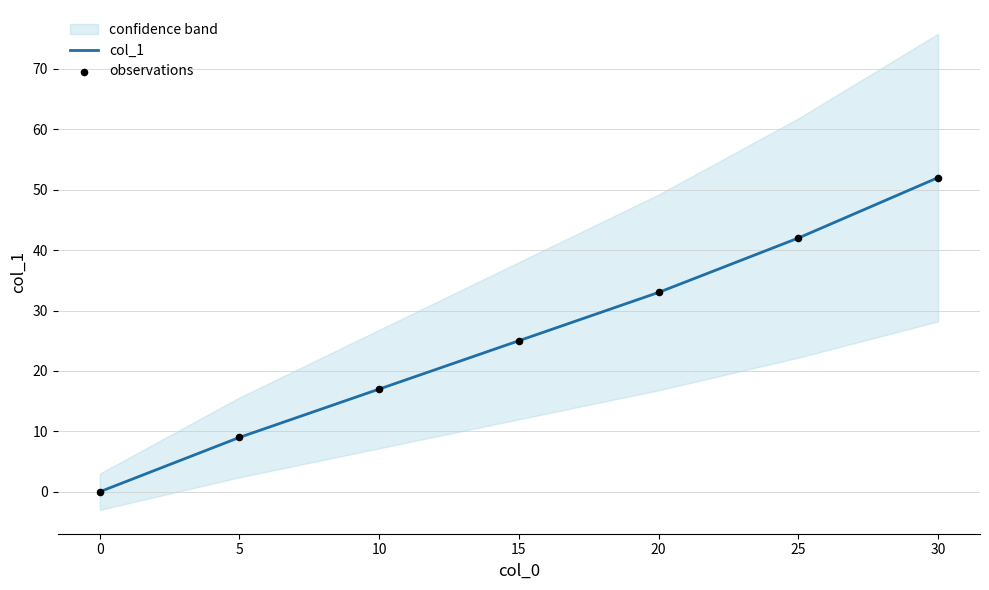

What are all the series names shown in the legend?

col_1, observations